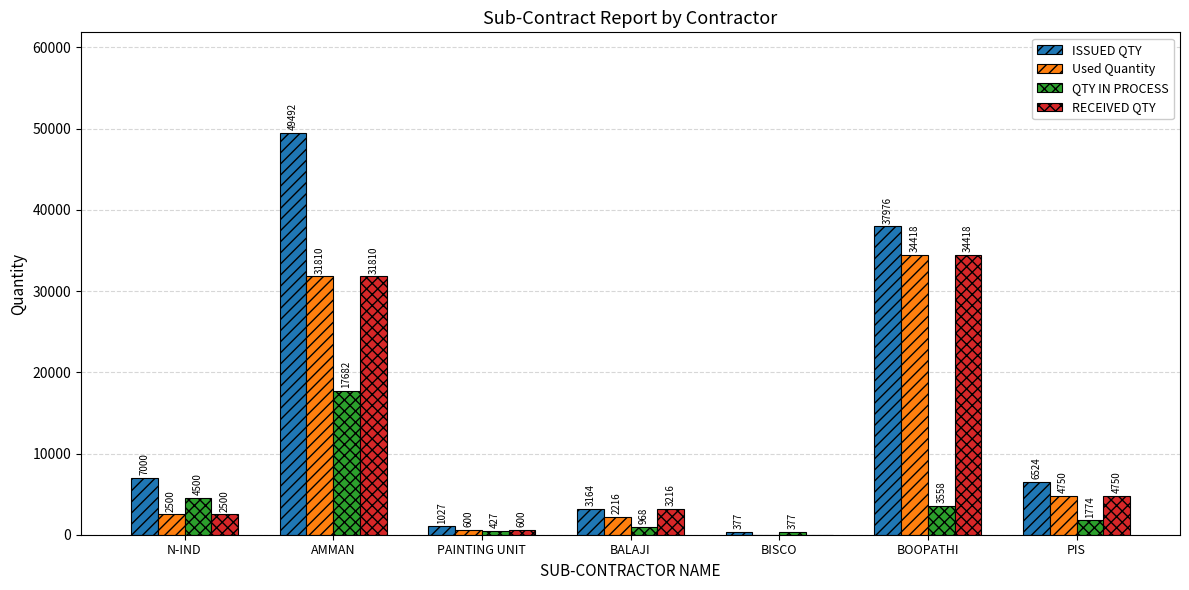

Which series changed the most between PAINTING UNIT and BALAJI?

RECEIVED QTY